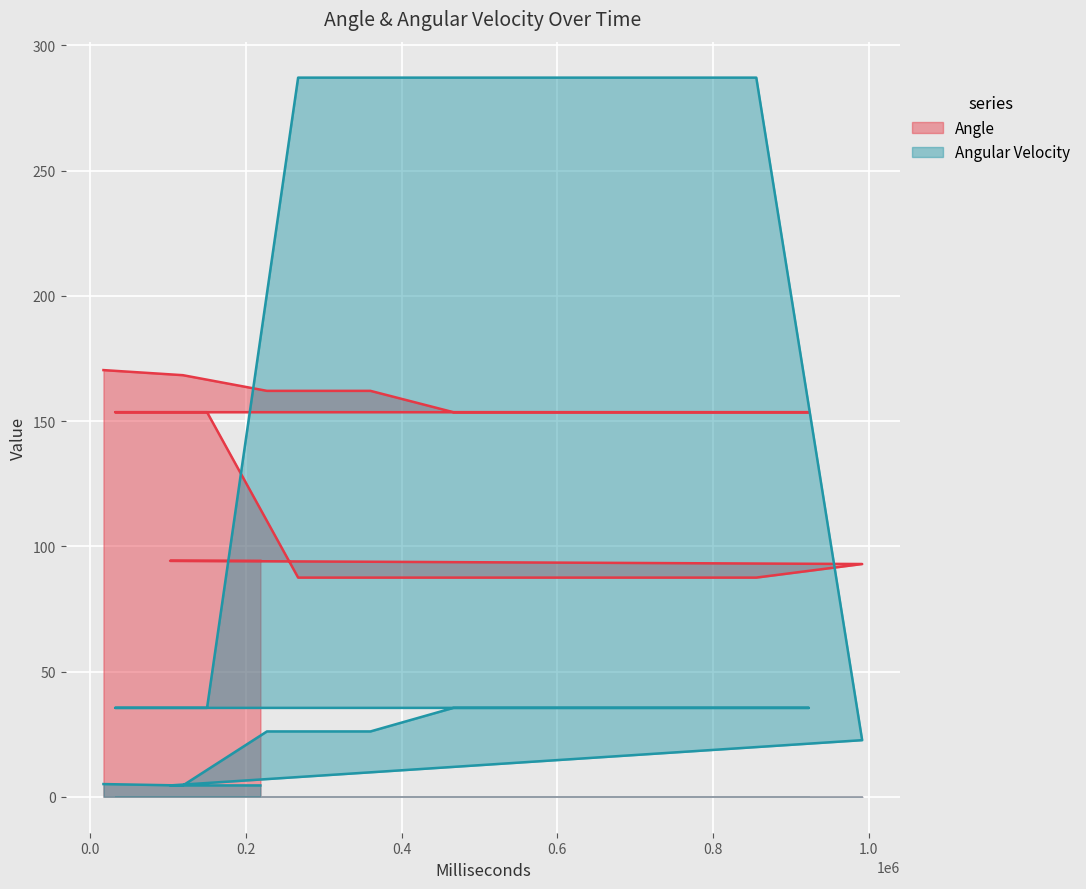

Which series has the largest range (max minus min)?

Angular Velocity (line)